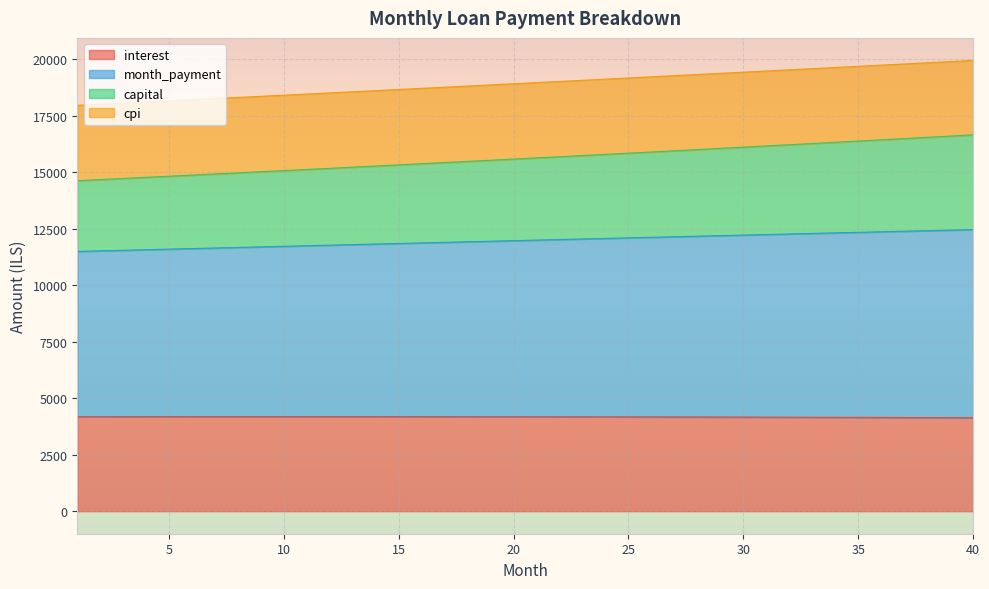

Between 3 and 30, which is larger?

3